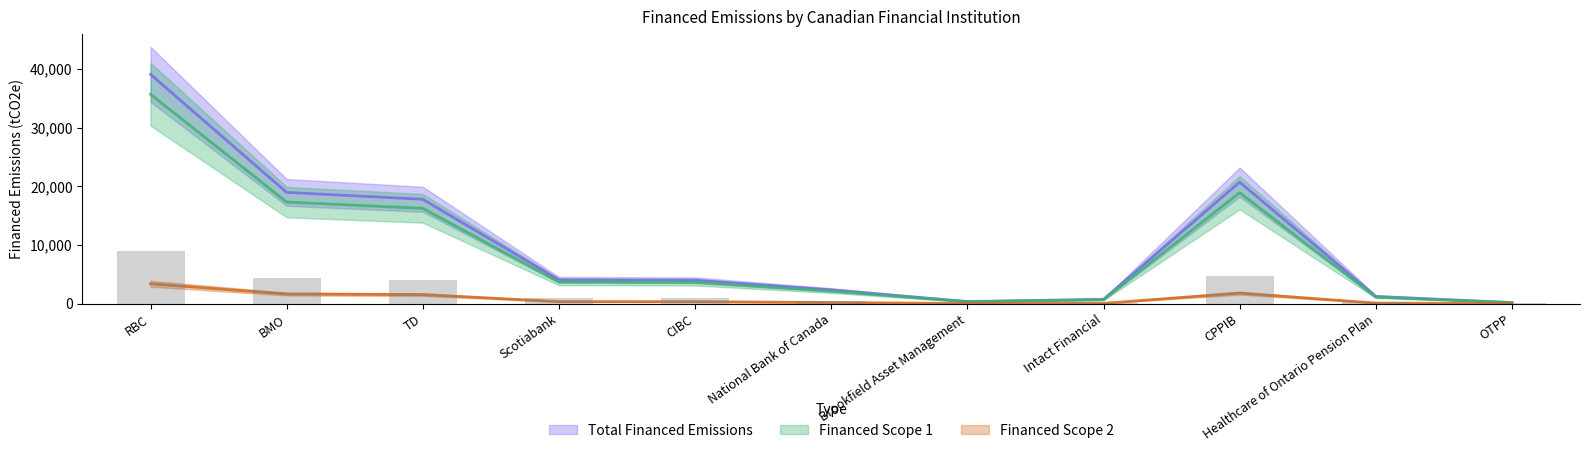

True or false: Financed Scope 2 has a value of 1089.9 at CPPIB.

False